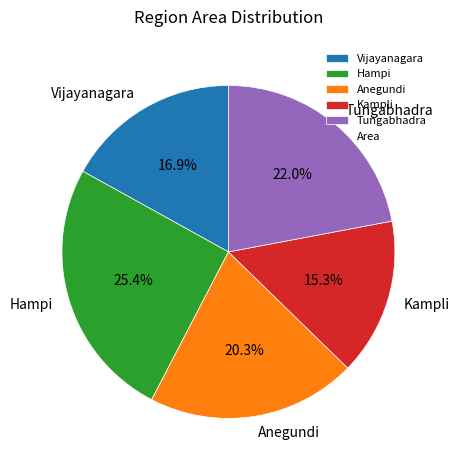

Does Anegundi represent more than half of the total?

No